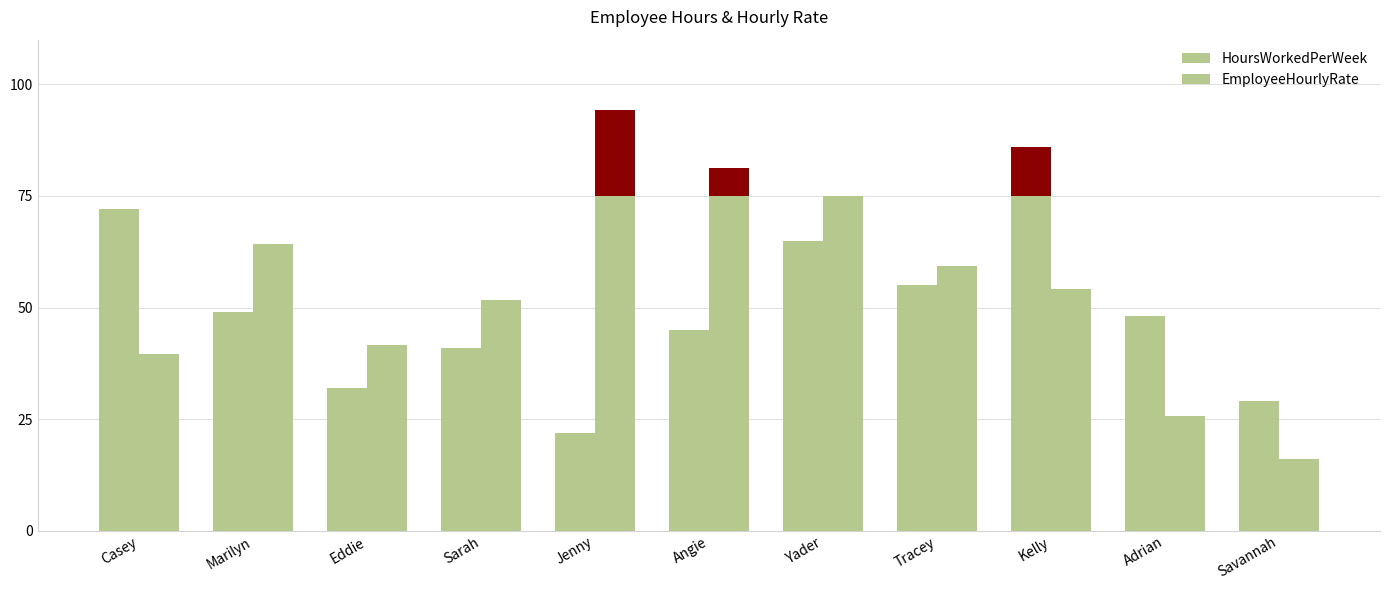

What is the label of the 8th bar from the right?

Sarah